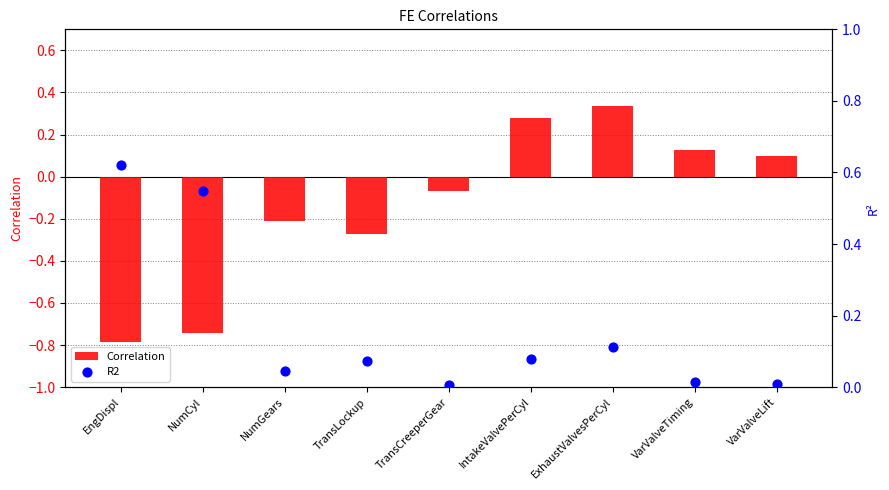

What are all the series names shown in the legend?

Correlation, R2